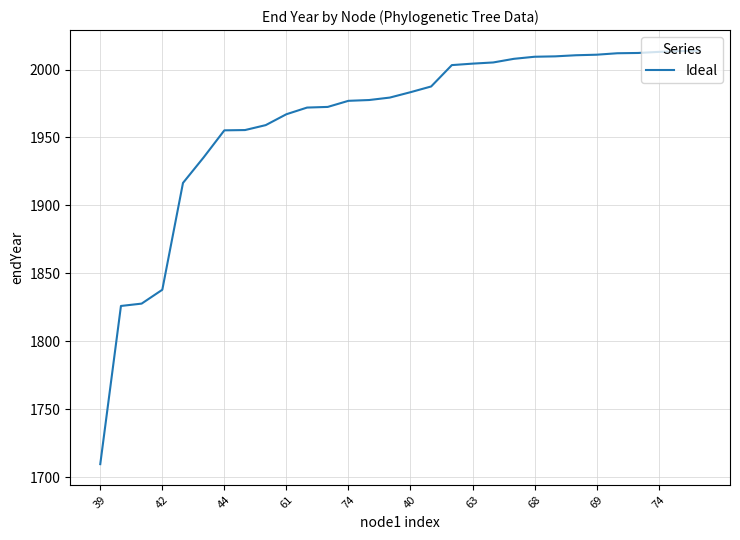

What is the minimum value shown in the chart?

1709.5